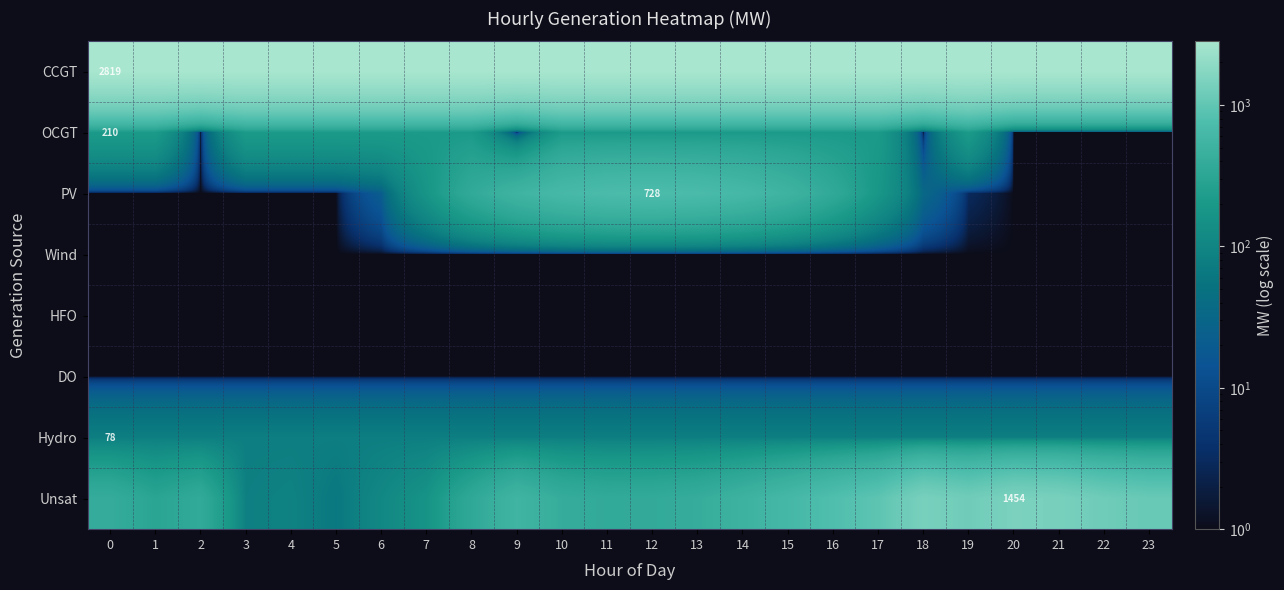

Is it true that HFO equals 1 at 2?

False